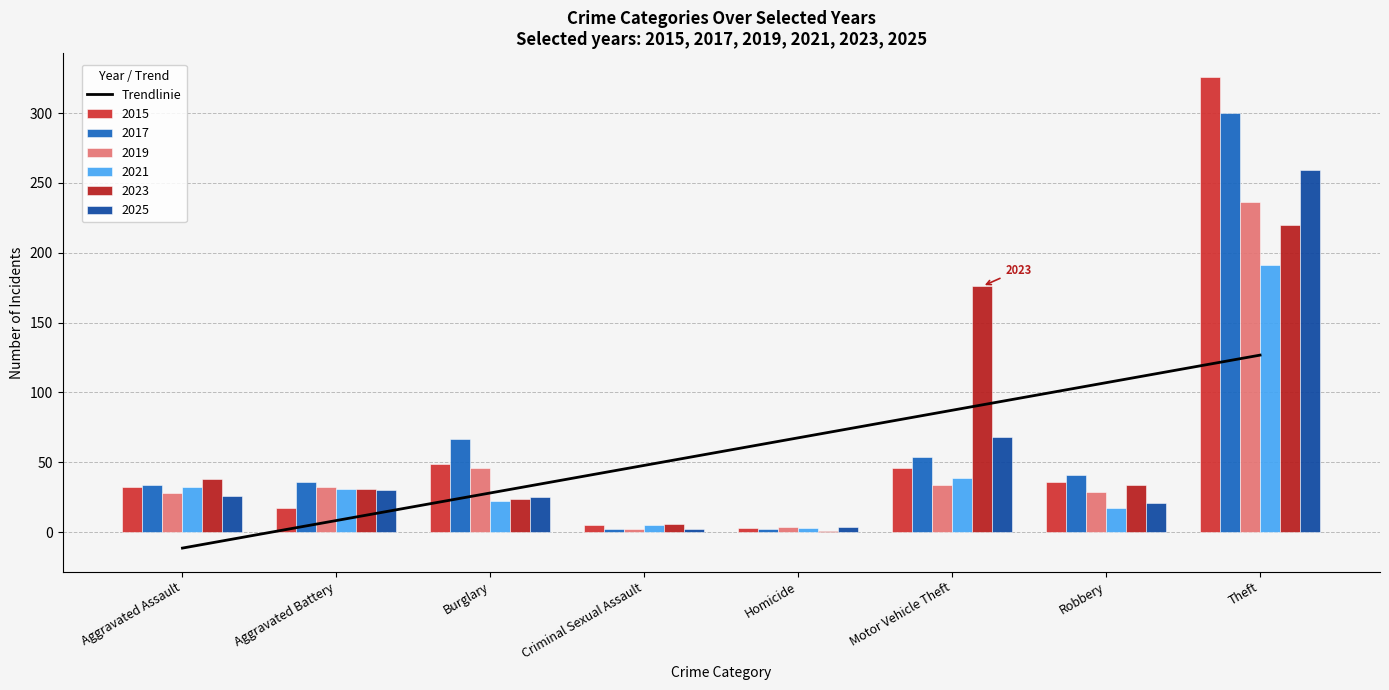

The chart shows a value of -17.4 at Aggravated Assault. True or false?

False